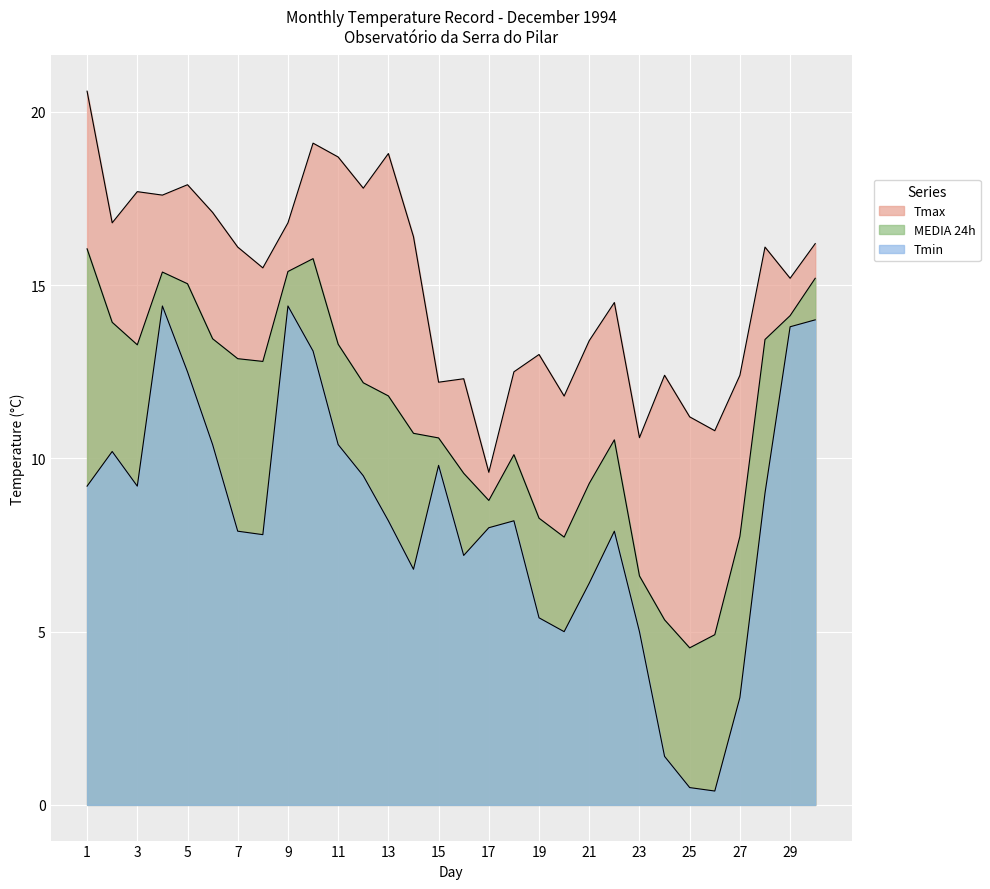

List the labels in order of Tmax value, smallest first.

17, 23, 26, 25, 20, 15, 16, 24, 27, 18, 19, 21, 22, 29, 8, 7, 28, 30, 14, 2, 9, 6, 4, 3, 12, 5, 11, 13, 10, 1